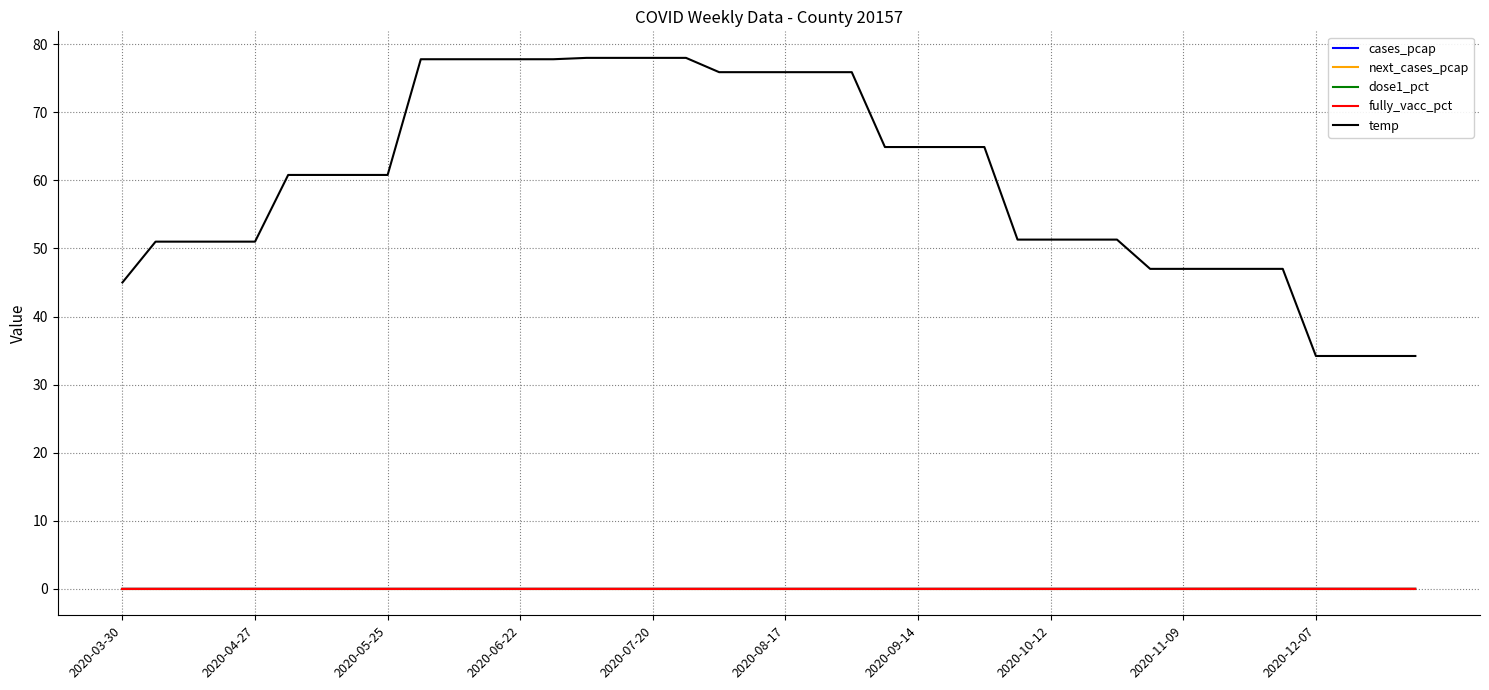

How many lines are shown in the chart?

5